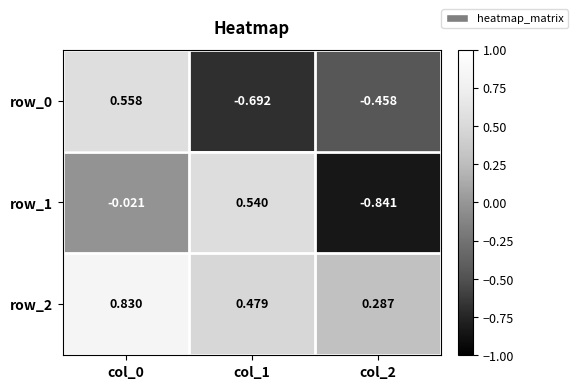

What is the difference between the row_0 values at col_2 and col_0?

1.0